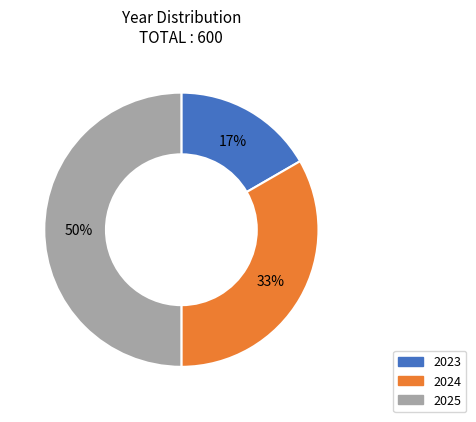

What is the ratio of the value at 2023 to the value at 2024?

0.5